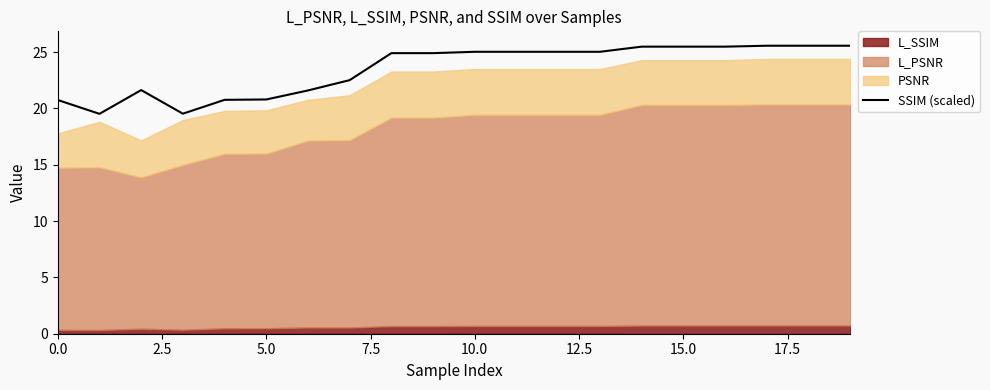

How many interior local peaks (higher than both neighbors) does the data have?

1